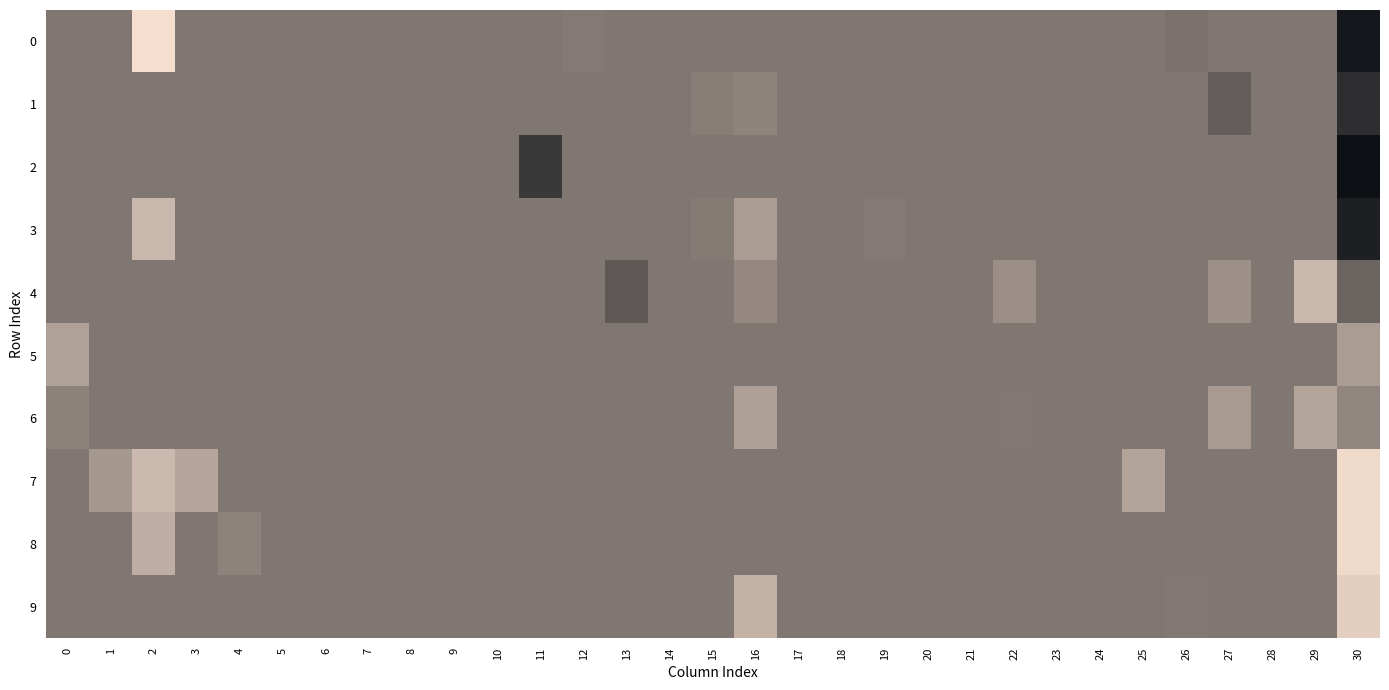

Which series changed the most between 11 and 26?

2